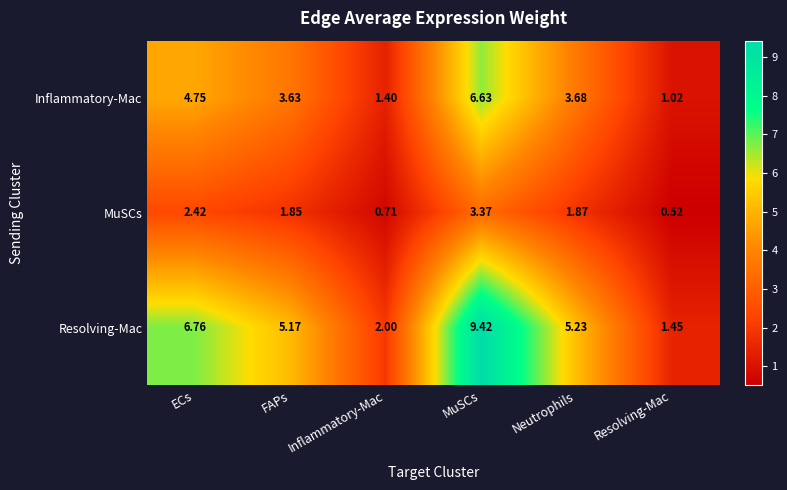

Which category has the lowest value in the Inflammatory-Mac series?

Resolving-Mac